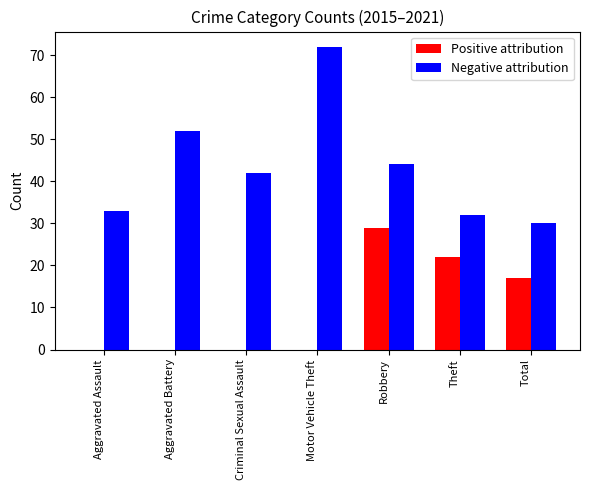

Reading left to right, what are all the values shown in this chart?

Positive attribution: 0	0	0	0	29	22	17
Negative attribution: 33	52	42	72	44	32	30